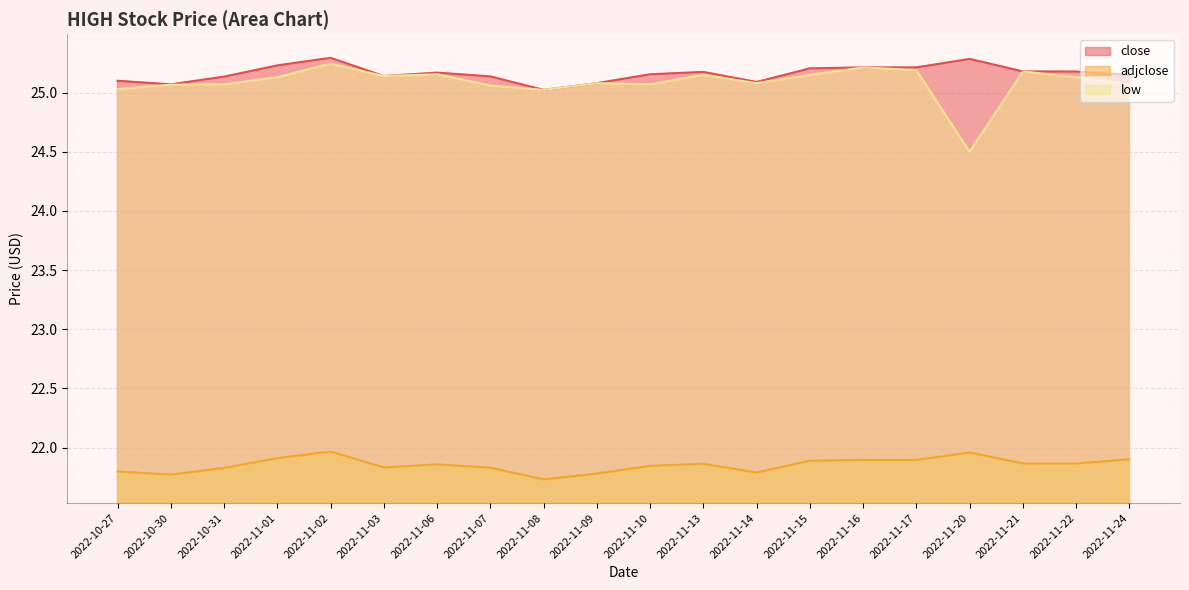

List the series in order of their peak value, highest first.

close, low, adjclose